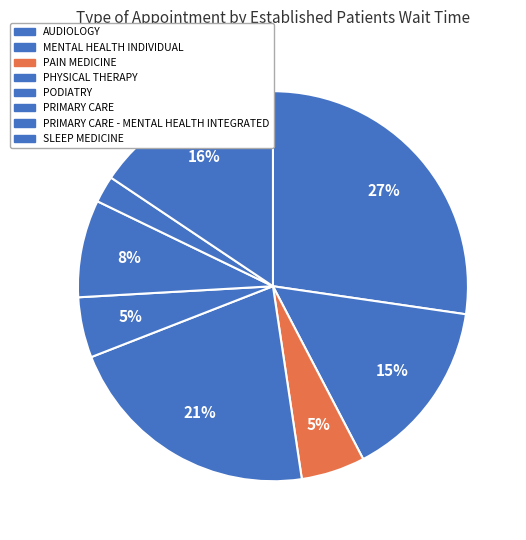

What percentage do PHYSICAL THERAPY and AUDIOLOGY together represent?

48.7%